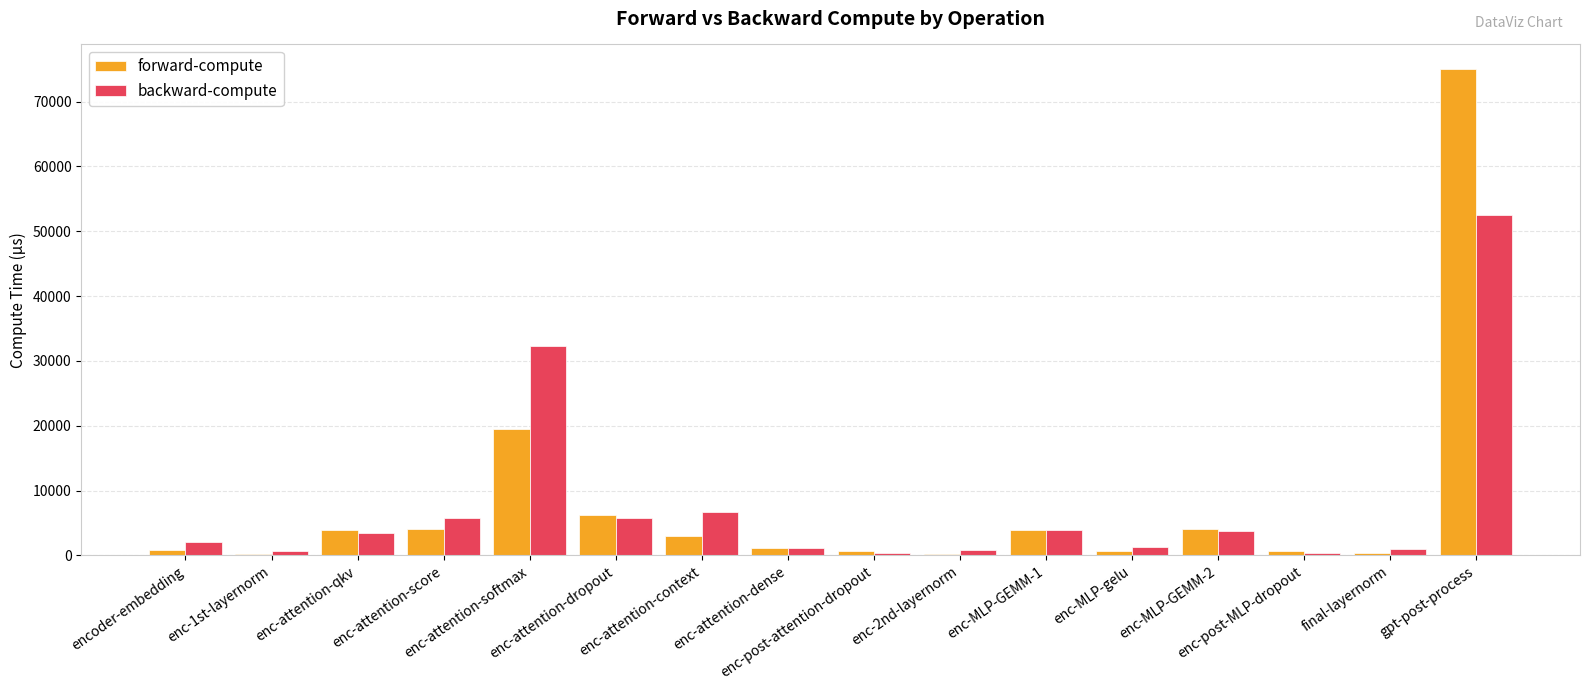

What is the maximum value shown in the chart?

75069.5